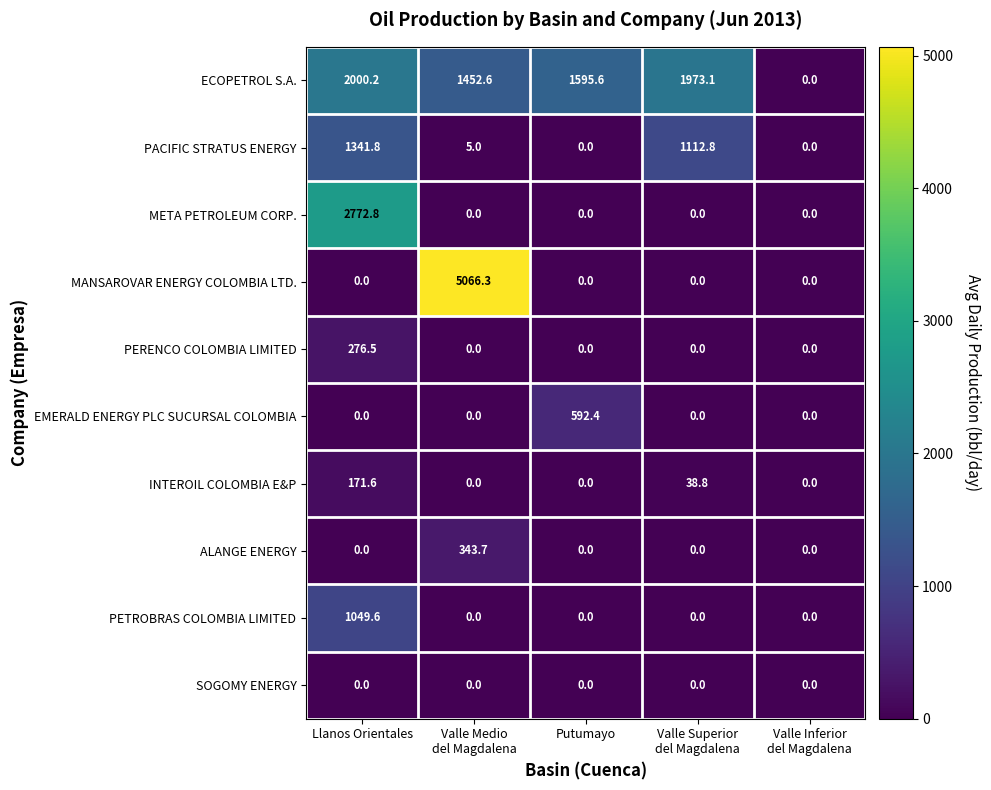

Count the number of data series in this chart.

10